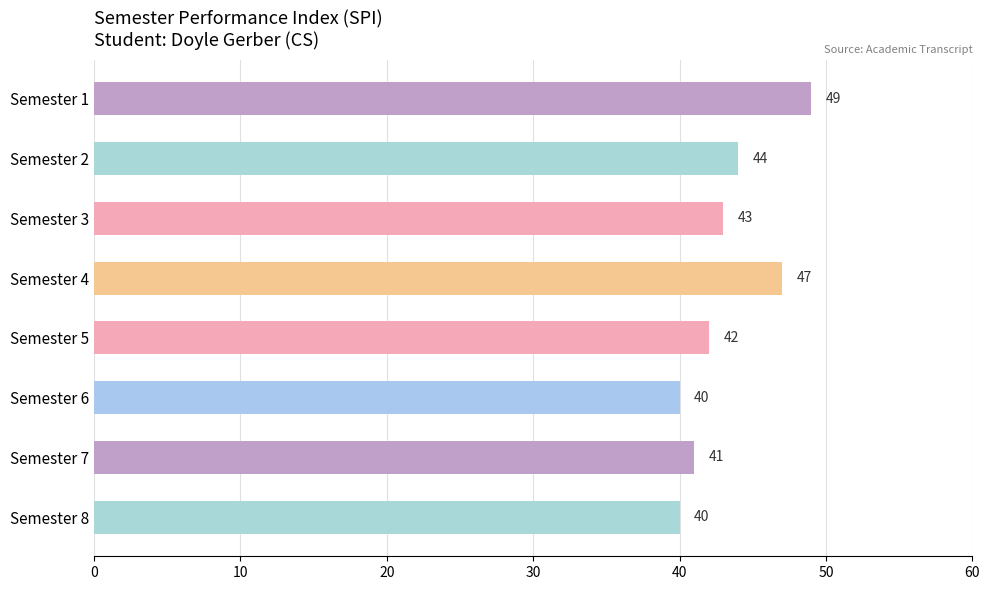

Reading top to bottom, transcribe all the data shown in this chart.

49	44	43	47	42	40	41	40